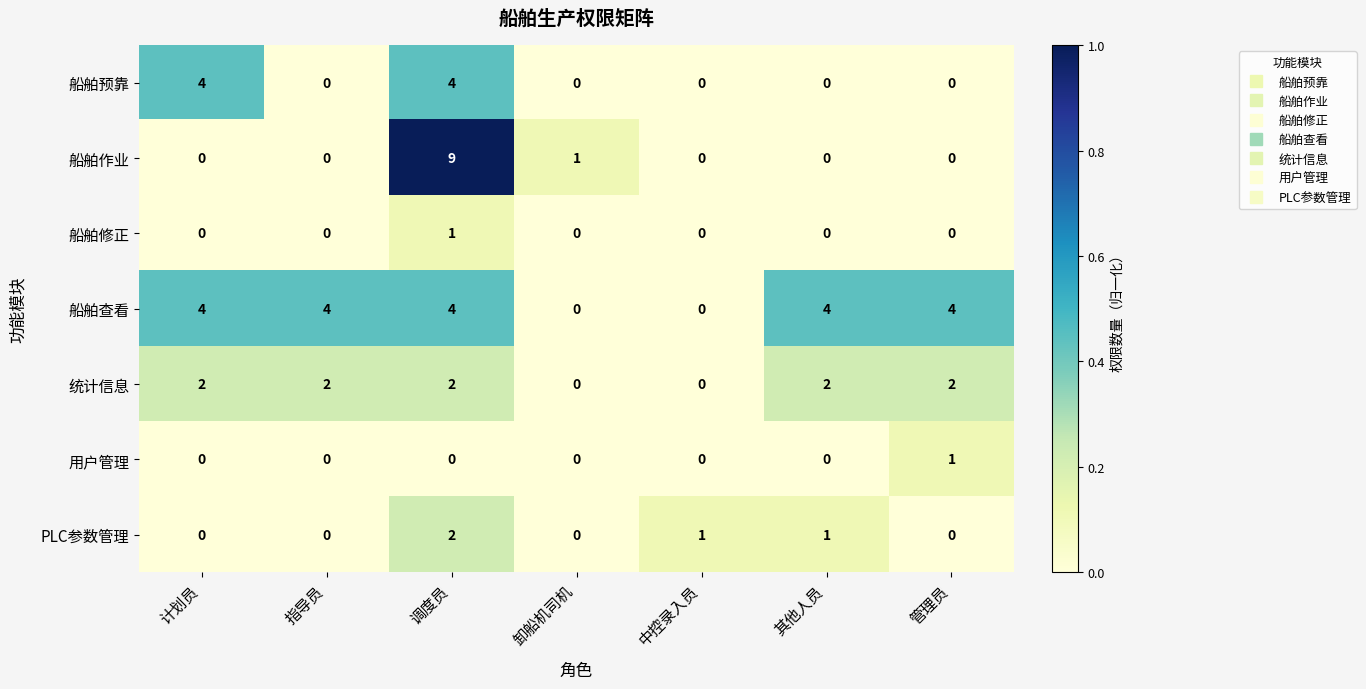

What is the sum of the 船舶预靠 values at 其他人员 and 计划员?

4